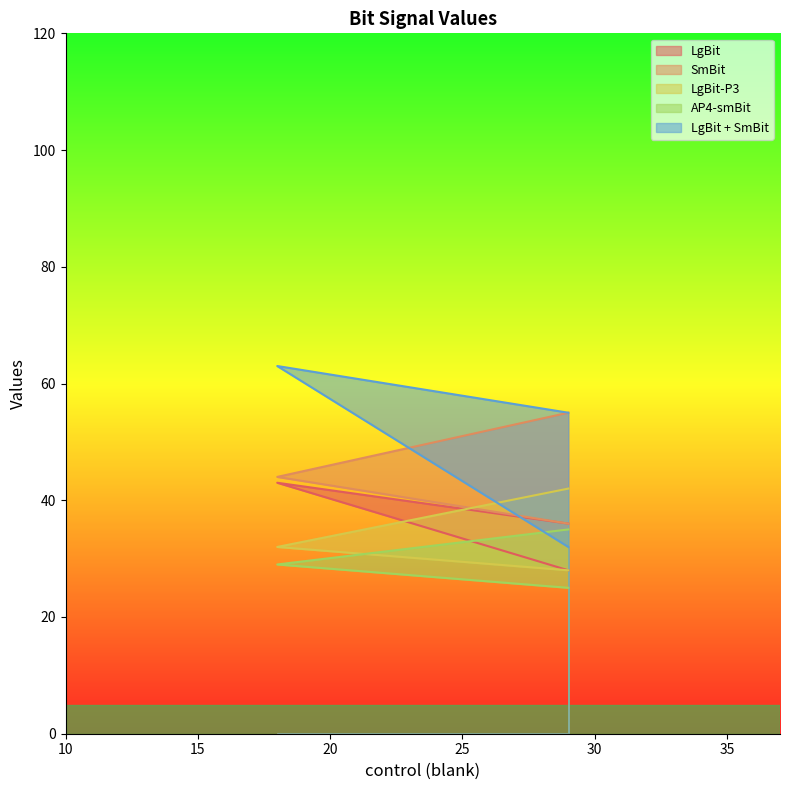

Reading right to left, list all the values displayed in this chart.

LgBit: 36	43	28
SmBit: 36	44	55
LgBit-P3: 28	32	42
AP4-smBit: 25	29	35
LgBit + SmBit: 55	63	32